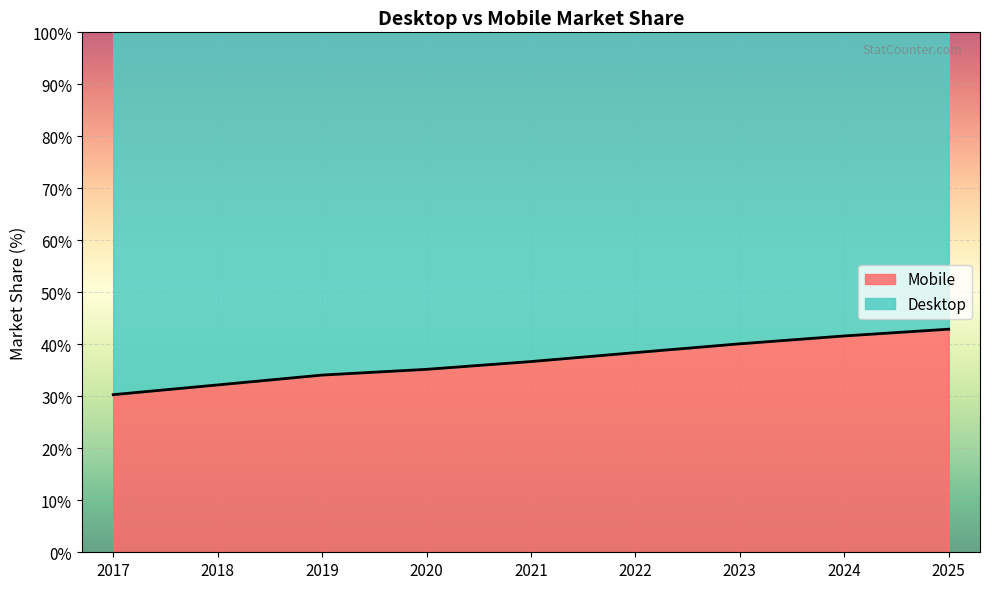

Reading left to right, transcribe all the data shown in this chart.

30.3	32.2	34.1	35.2	36.7	38.4	40.1	41.6	42.9